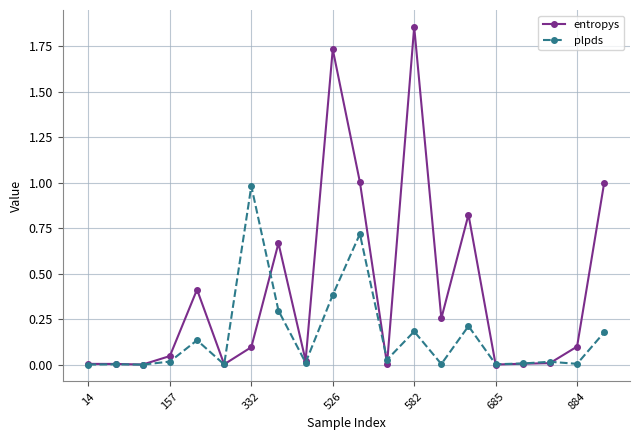

Which series has the largest total across all categories?

entropys